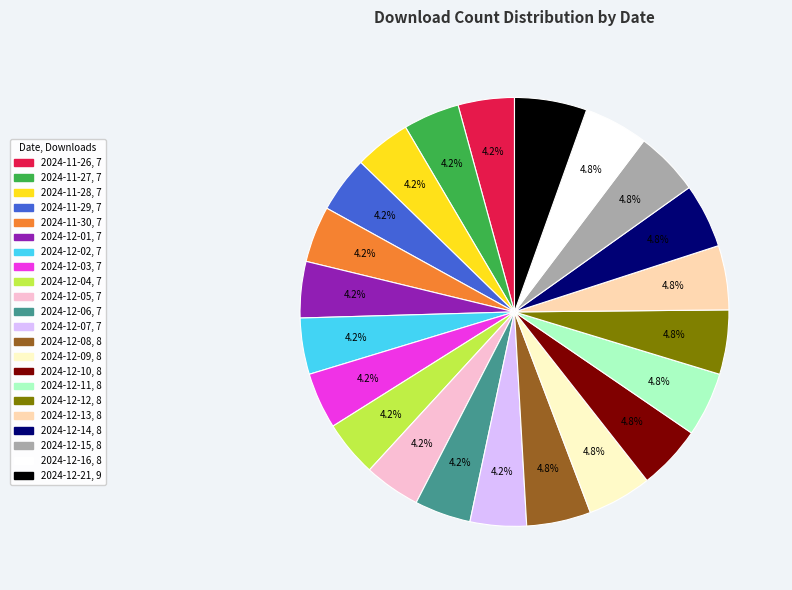

Do 2024-12-15 and 2024-12-16 together represent more than half of the pie?

No